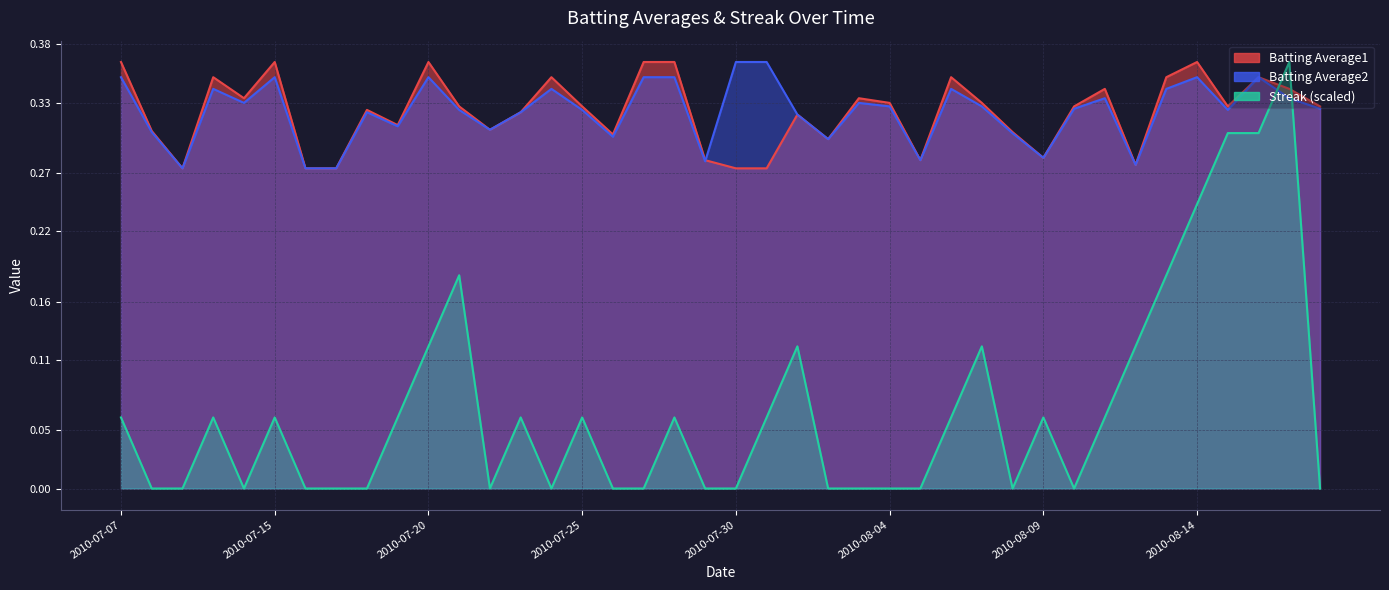

Reading right to left, transcribe all the data shown in this chart.

Batting Average1: 2010-08-18=0.3	2010-08-17=0.3	2010-08-16=0.4	2010-08-15=0.3	2010-08-14=0.4	2010-08-13=0.4	2010-08-12=0.3	2010-08-11=0.3	2010-08-10=0.3	2010-08-09=0.3	2010-08-08=0.3	2010-08-07=0.3	2010-08-06=0.4	2010-08-05=0.3	2010-08-04=0.3	2010-08-03=0.3	2010-08-02=0.3	2010-08-01=0.3	2010-07-31=0.3	2010-07-30=0.3	2010-07-29=0.3	2010-07-28=0.4	2010-07-27=0.4	2010-07-26=0.3	2010-07-25=0.3	2010-07-24=0.4	2010-07-23=0.3	2010-07-22=0.3	2010-07-21=0.3	2010-07-20=0.4	2010-07-19=0.3	2010-07-18=0.3	2010-07-17=0.3	2010-07-16=0.3	2010-07-15=0.4	2010-07-11=0.3	2010-07-10=0.4	2010-07-09=0.3	2010-07-08=0.3	2010-07-07=0.4
Batting Average2: 2010-08-18=0.3	2010-08-17=0.3	2010-08-16=0.4	2010-08-15=0.3	2010-08-14=0.4	2010-08-13=0.3	2010-08-12=0.3	2010-08-11=0.3	2010-08-10=0.3	2010-08-09=0.3	2010-08-08=0.3	2010-08-07=0.3	2010-08-06=0.3	2010-08-05=0.3	2010-08-04=0.3	2010-08-03=0.3	2010-08-02=0.3	2010-08-01=0.3	2010-07-31=0.4	2010-07-30=0.4	2010-07-29=0.3	2010-07-28=0.4	2010-07-27=0.4	2010-07-26=0.3	2010-07-25=0.3	2010-07-24=0.3	2010-07-23=0.3	2010-07-22=0.3	2010-07-21=0.3	2010-07-20=0.4	2010-07-19=0.3	2010-07-18=0.3	2010-07-17=0.3	2010-07-16=0.3	2010-07-15=0.4	2010-07-11=0.3	2010-07-10=0.3	2010-07-09=0.3	2010-07-08=0.3	2010-07-07=0.4
Streak: 2010-08-18=0.0	2010-08-17=0.4	2010-08-16=0.3	2010-08-15=0.3	2010-08-14=0.2	2010-08-13=0.2	2010-08-12=0.1	2010-08-11=0.1	2010-08-10=0.0	2010-08-09=0.1	2010-08-08=0.0	2010-08-07=0.1	2010-08-06=0.1	2010-08-05=0.0	2010-08-04=0.0	2010-08-03=0.0	2010-08-02=0.0	2010-08-01=0.1	2010-07-31=0.1	2010-07-30=0.0	2010-07-29=0.0	2010-07-28=0.1	2010-07-27=0.0	2010-07-26=0.0	2010-07-25=0.1	2010-07-24=0.0	2010-07-23=0.1	2010-07-22=0.0	2010-07-21=0.2	2010-07-20=0.1	2010-07-19=0.1	2010-07-18=0.0	2010-07-17=0.0	2010-07-16=0.0	2010-07-15=0.1	2010-07-11=0.0	2010-07-10=0.1	2010-07-09=0.0	2010-07-08=0.0	2010-07-07=0.1